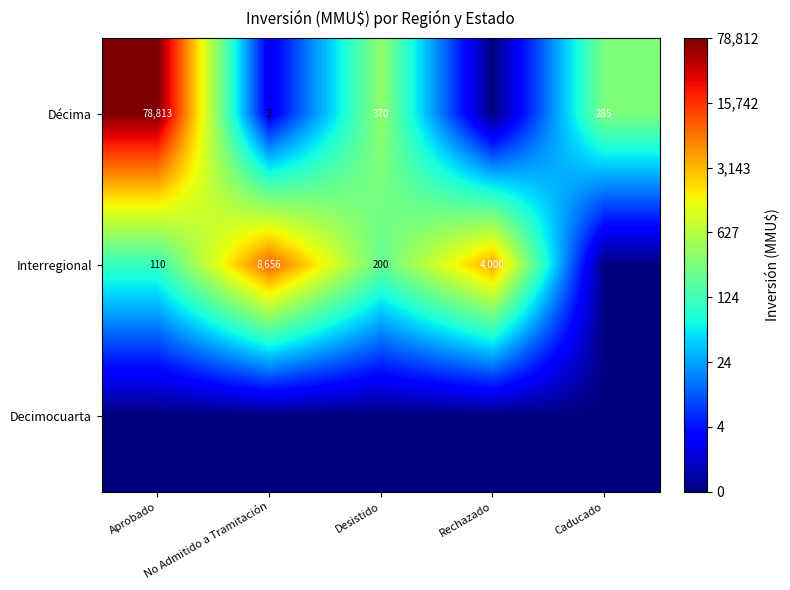

True or false: Interregional has a value of 6002 at No Admitido a Tramitación.

False